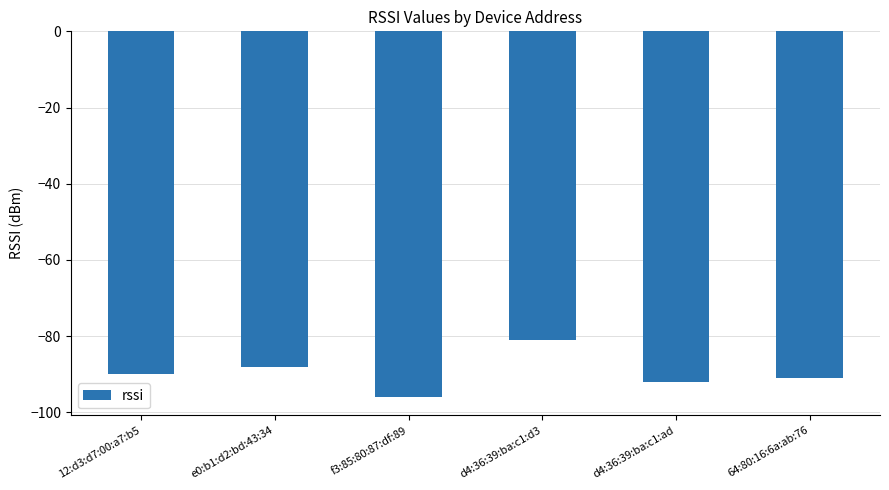

What is the difference between the values at 64:80:16:6a:ab:76 and 12:d3:d7:00:a7:b5?

1